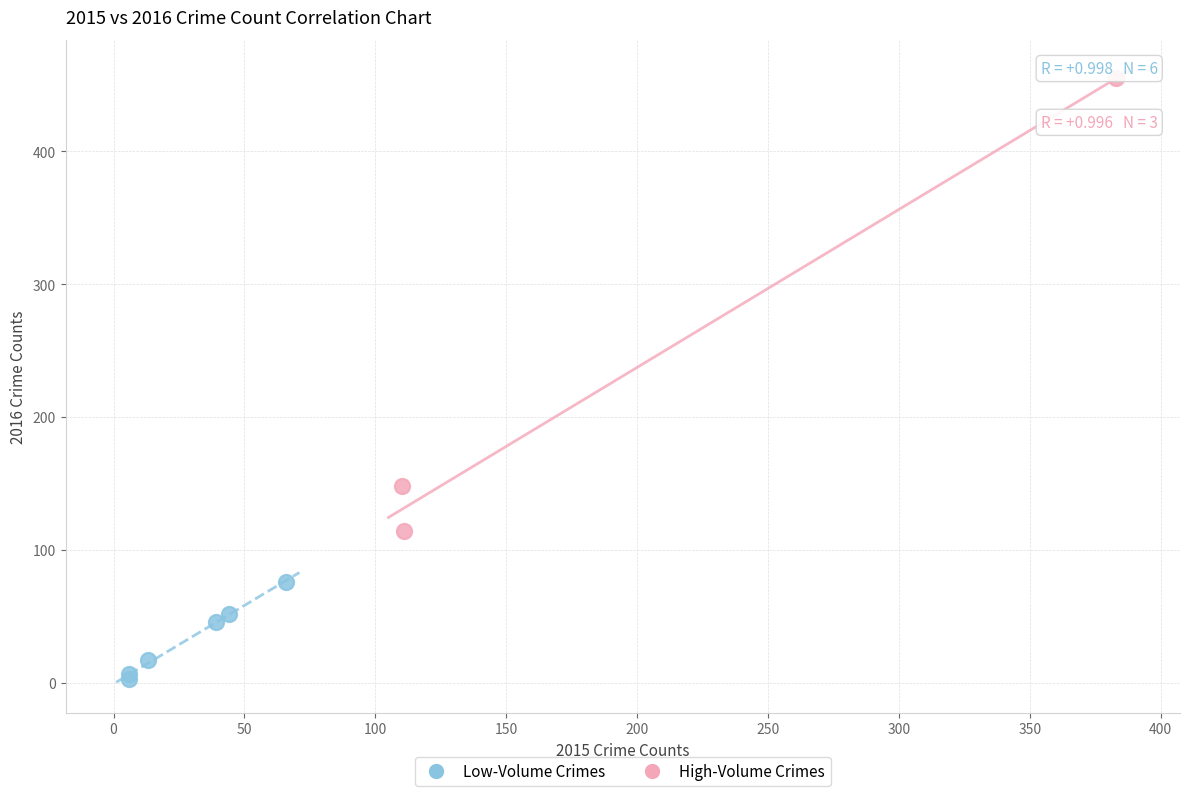

Which series has the widest spread of Y values?

High-Volume Crimes